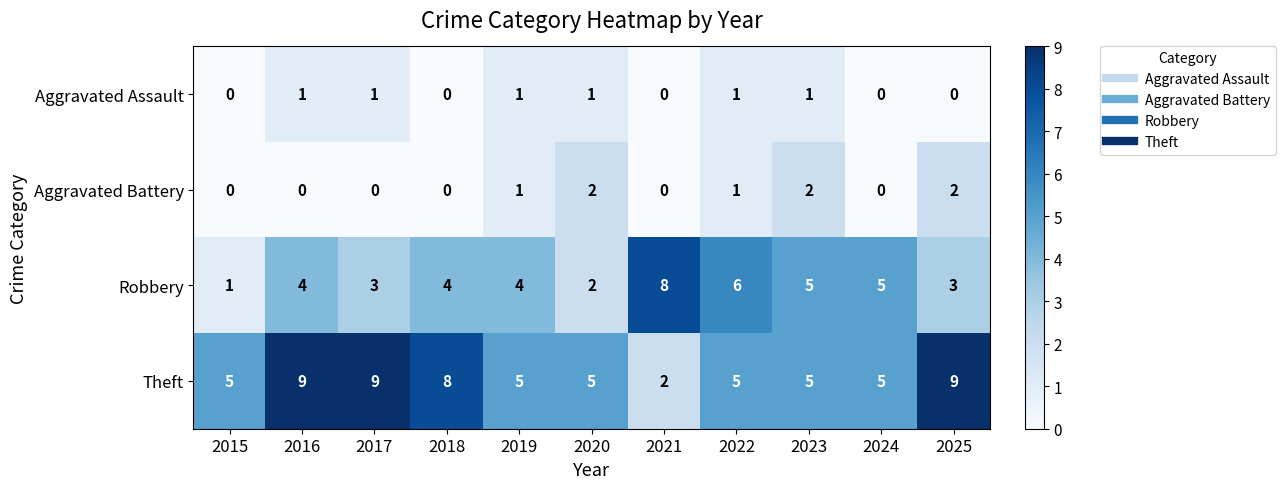

What is the maximum value shown in the chart?

9